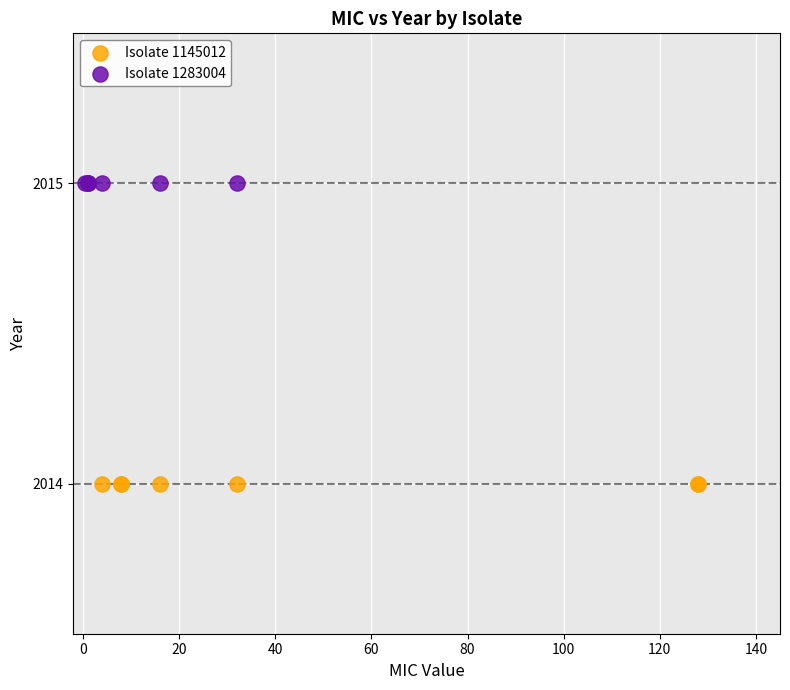

Which series contains the lowest Y value?

Isolate 1145012